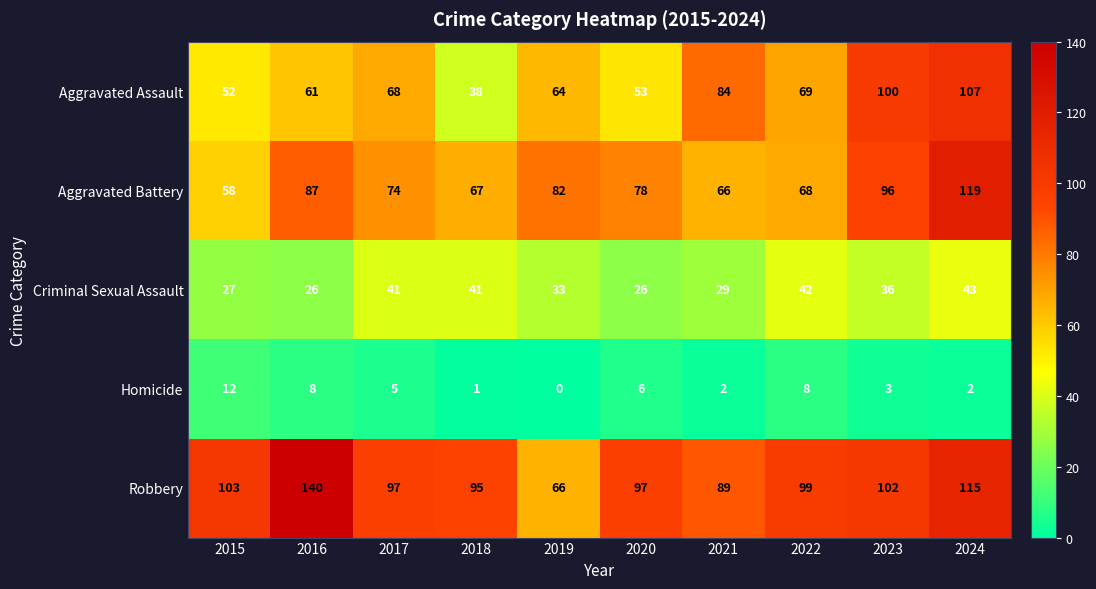

What is the total value across all series at 2020?

260